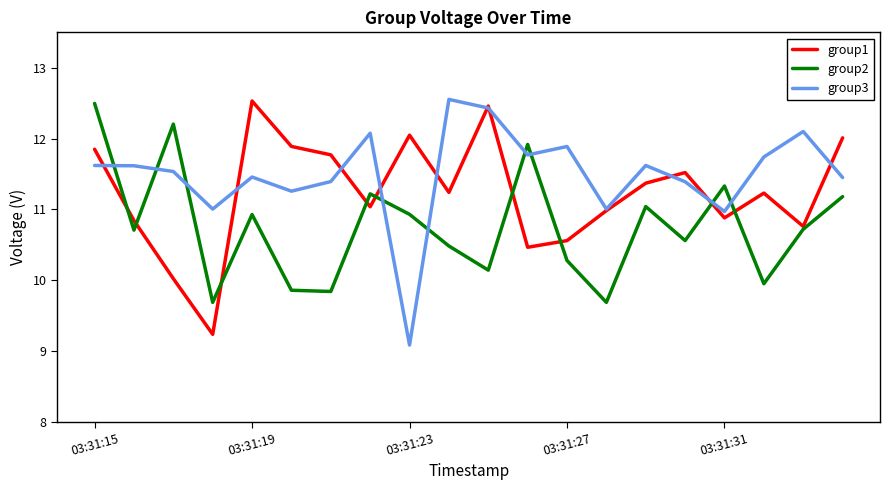

What is the maximum value shown in the chart?

12.6